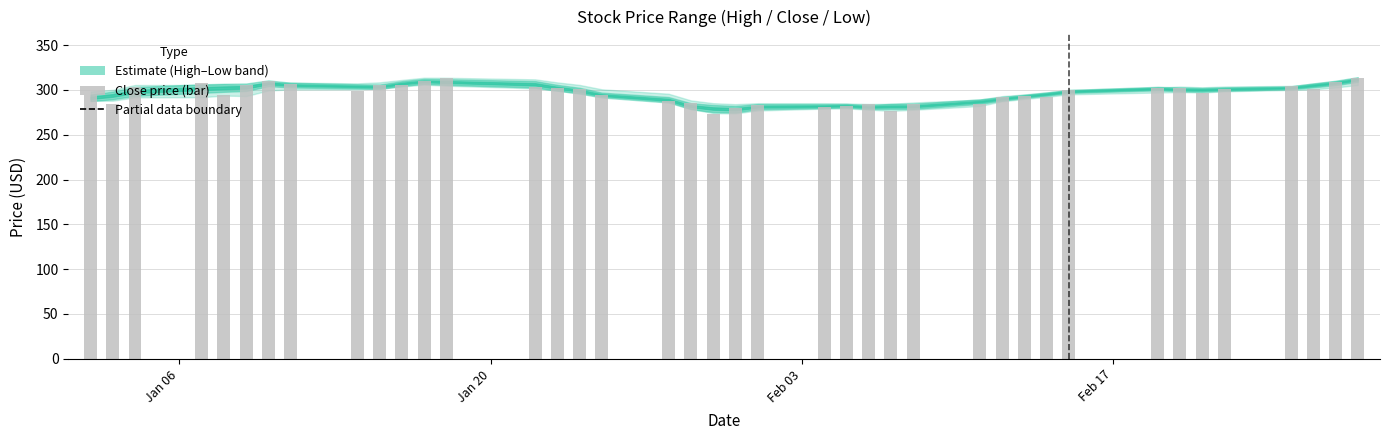

What is the average value?

296.2